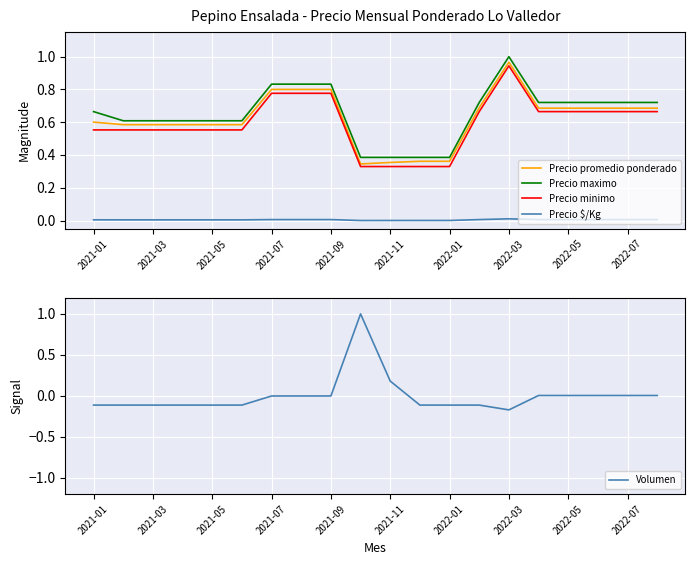

What is the difference between the second highest and minimum values in the Precio minimo series?

0.4